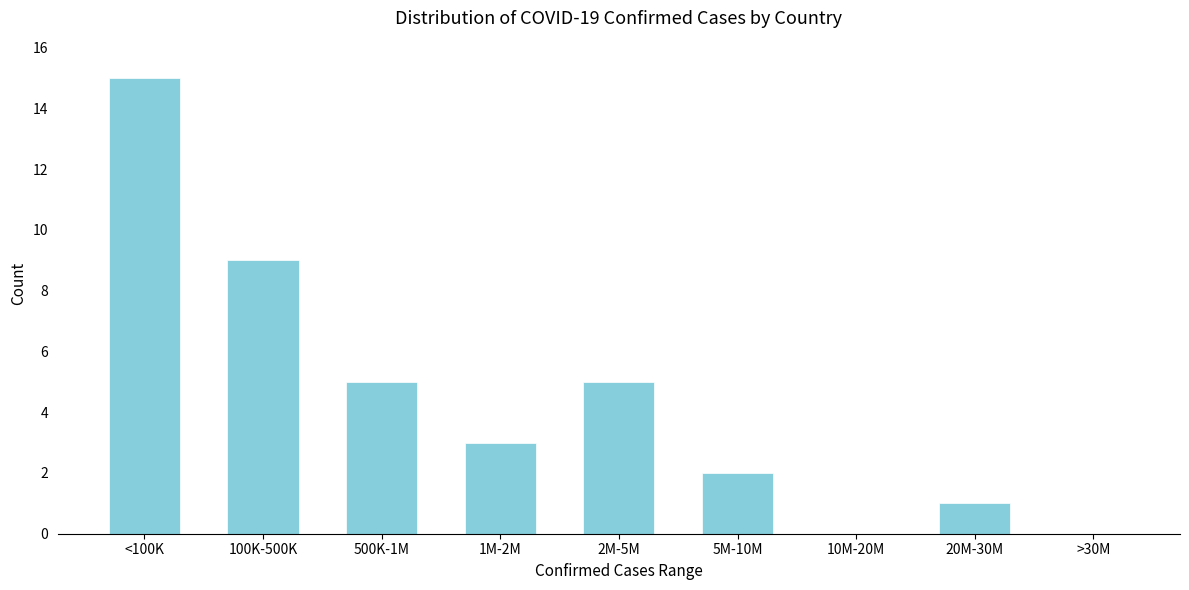

Reading left to right, list all the values displayed in this chart.

<100K=15	100K-500K=9	500K-1M=5	1M-2M=3	2M-5M=5	5M-10M=2	10M-20M=0	20M-30M=1	>30M=0